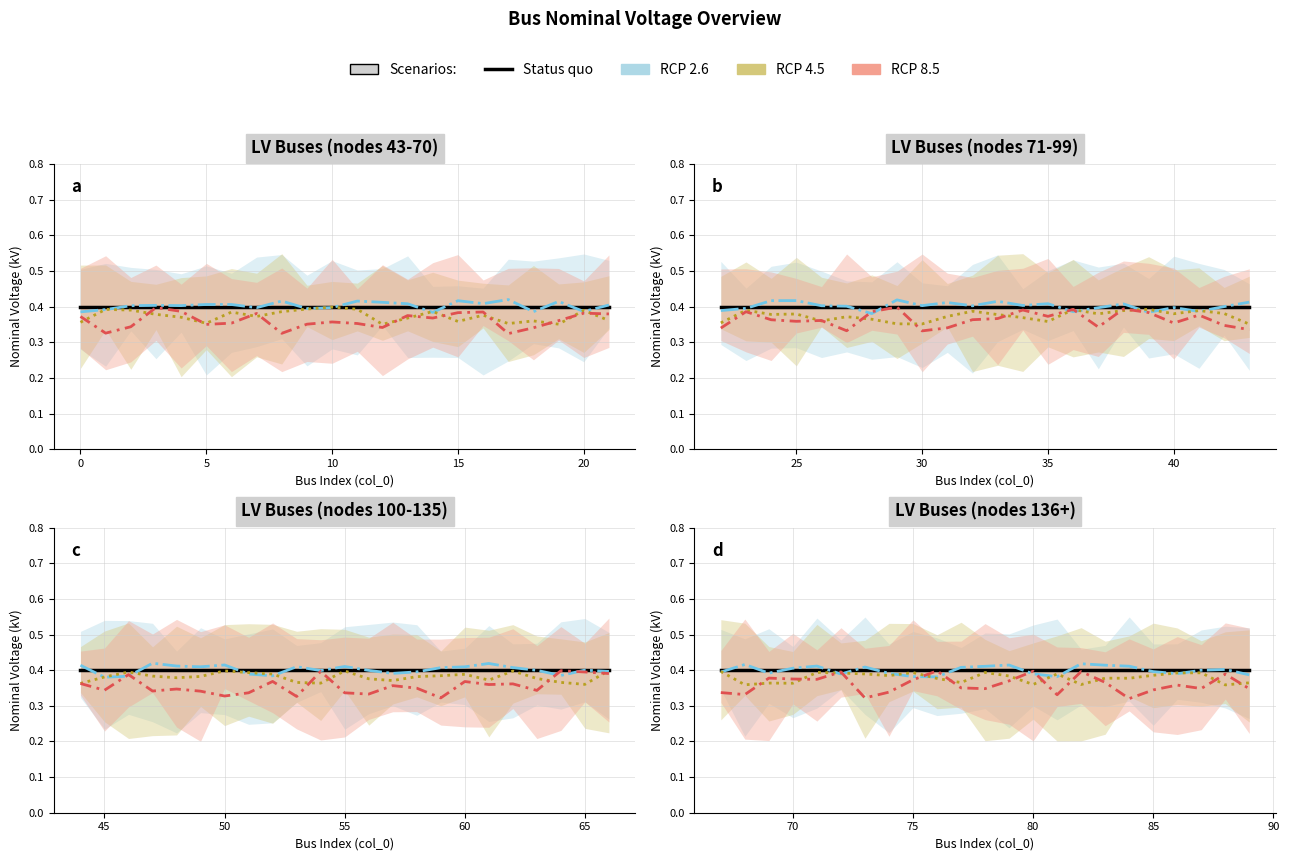

At how many categories does at least one series exceed 0?

23